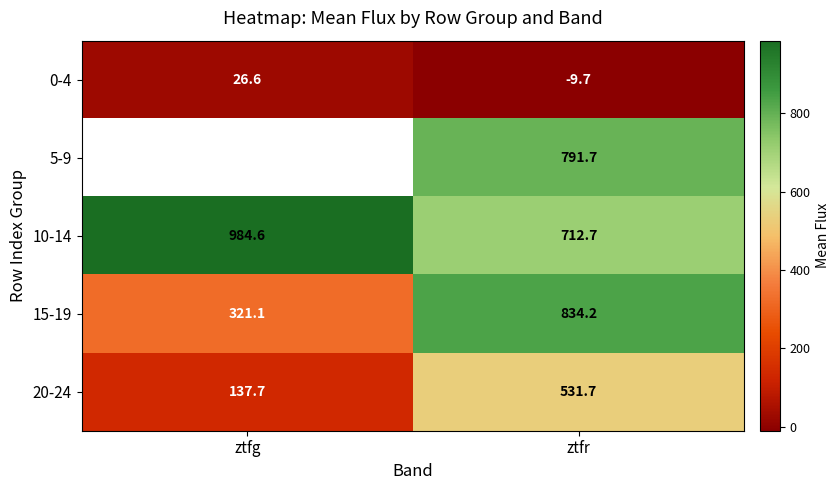

How many categories are shown in the chart?

2